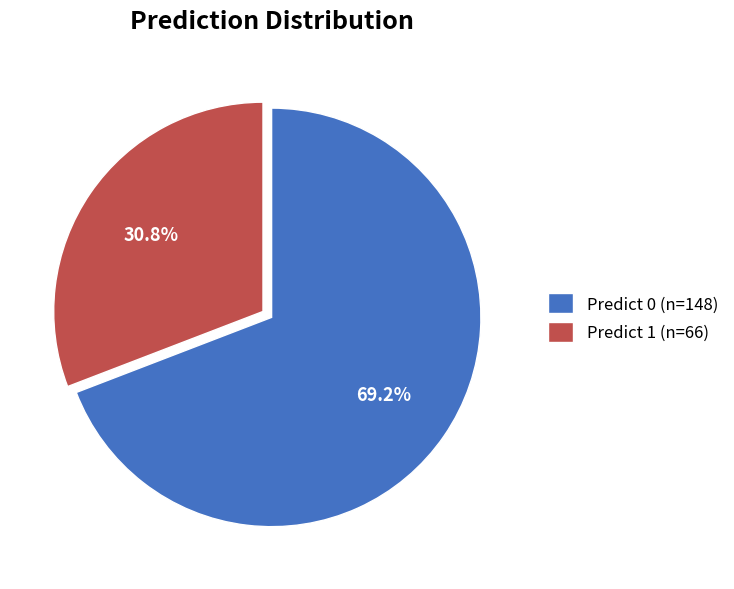

What is the largest slice in the pie chart?

Predict 0 (n=148)